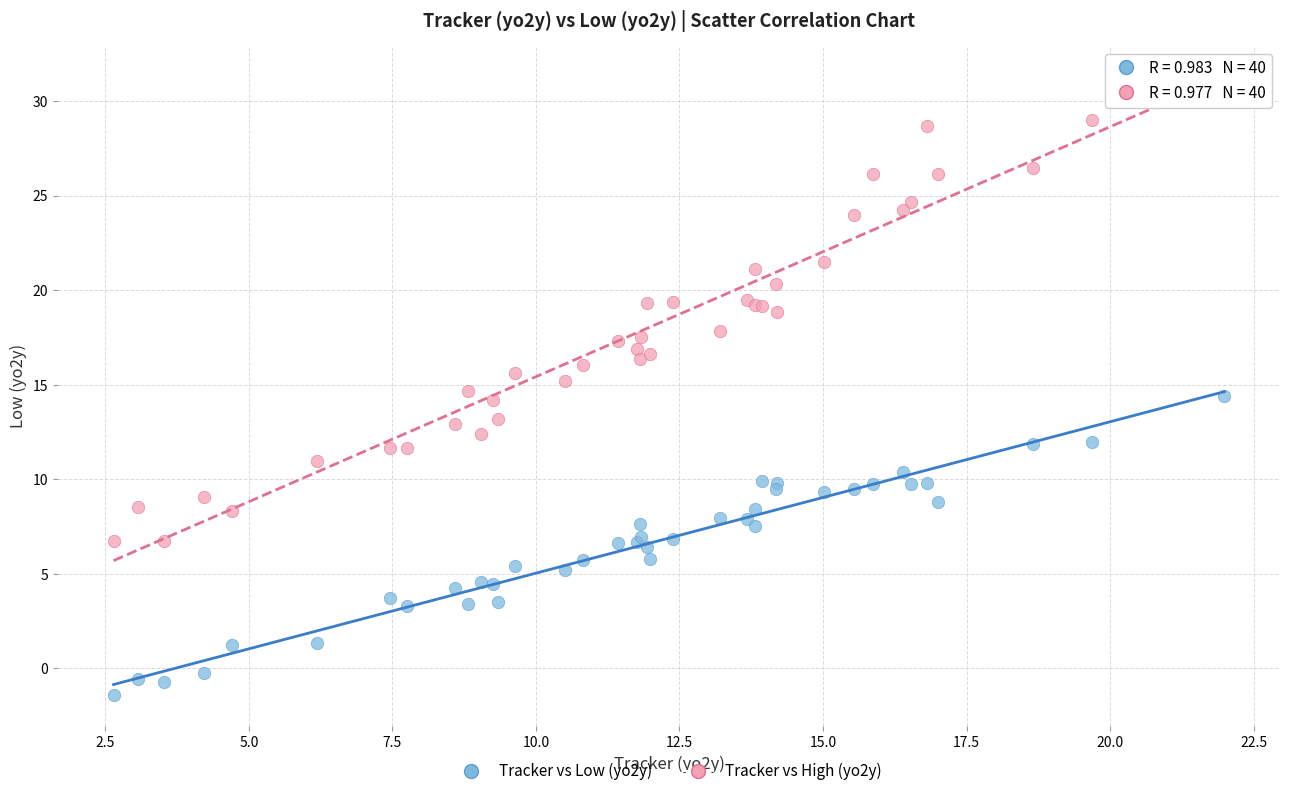

Which series reaches the maximum Y coordinate?

Tracker vs High (yo2y)